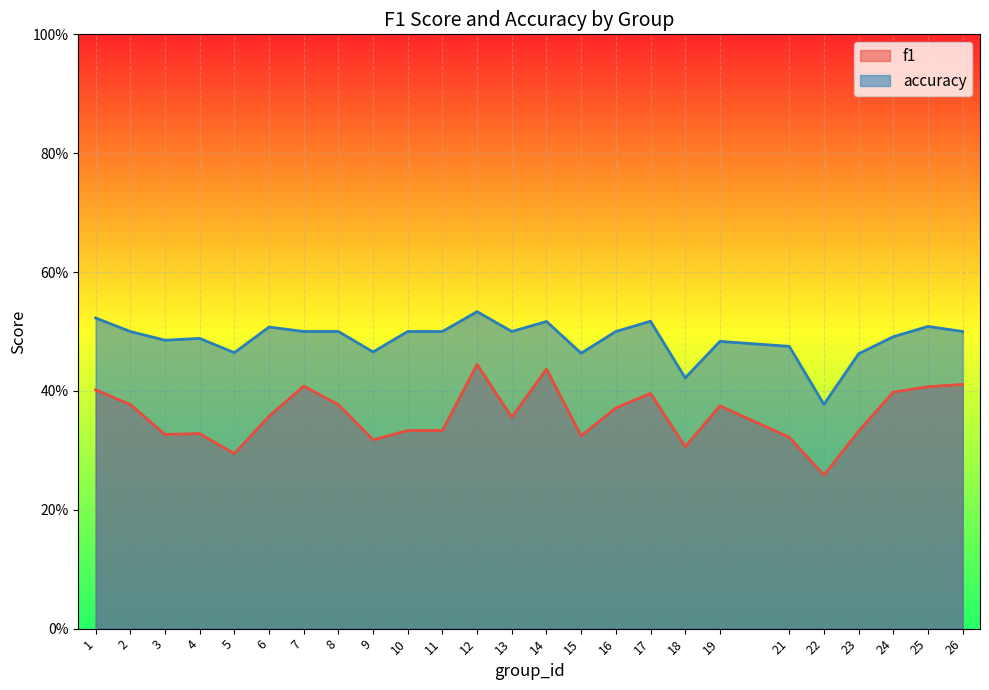

Which series has the widest spread of values?

f1